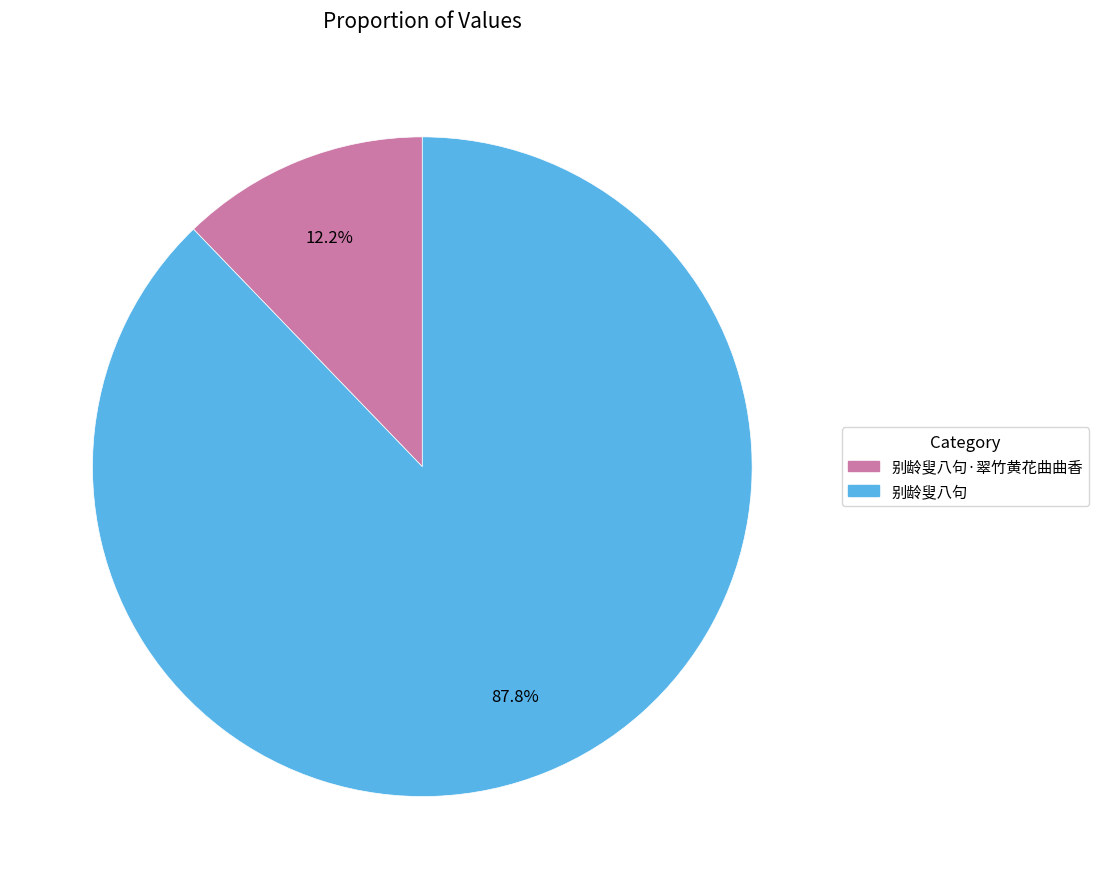

Is there any slice that represents more than half of the pie?

Yes